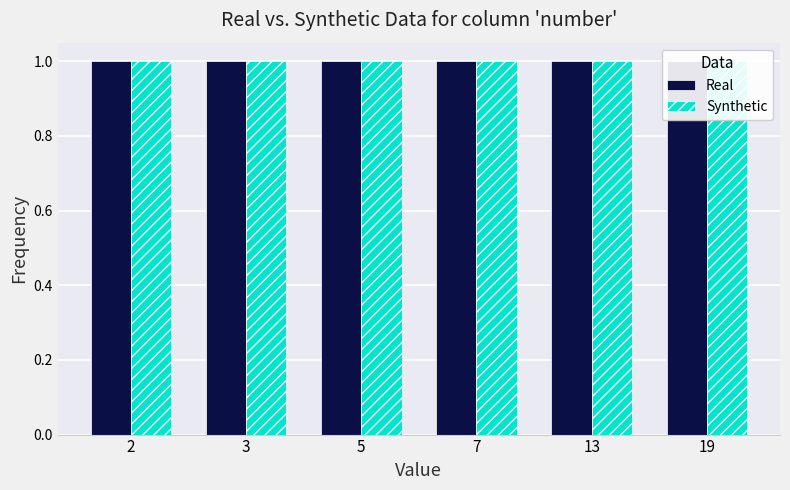

How many groups of bars are there?

6